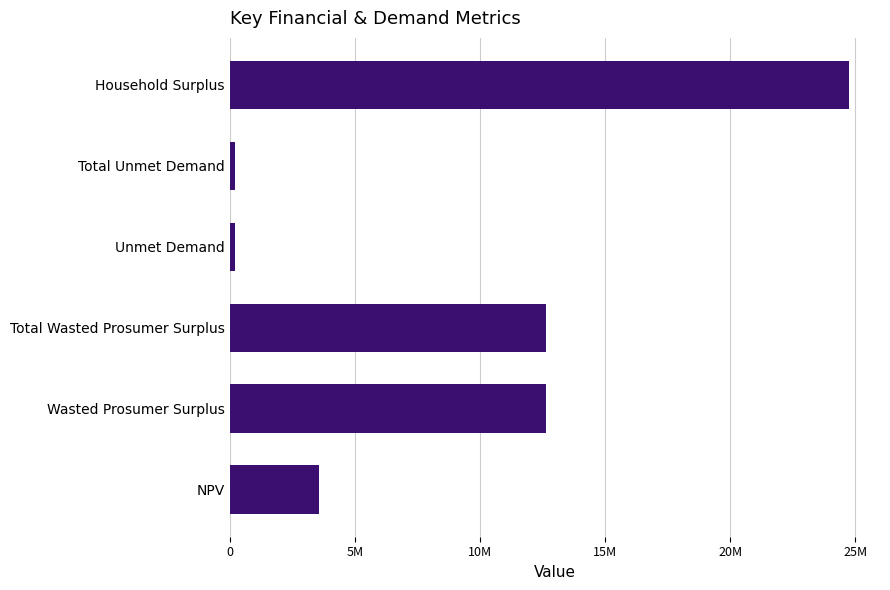

Does the chart contain any negative values?

No